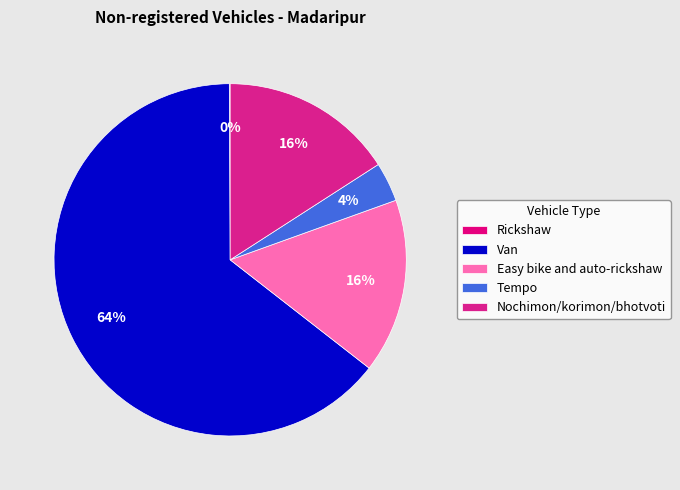

Is there any slice that represents more than half of the pie?

Yes